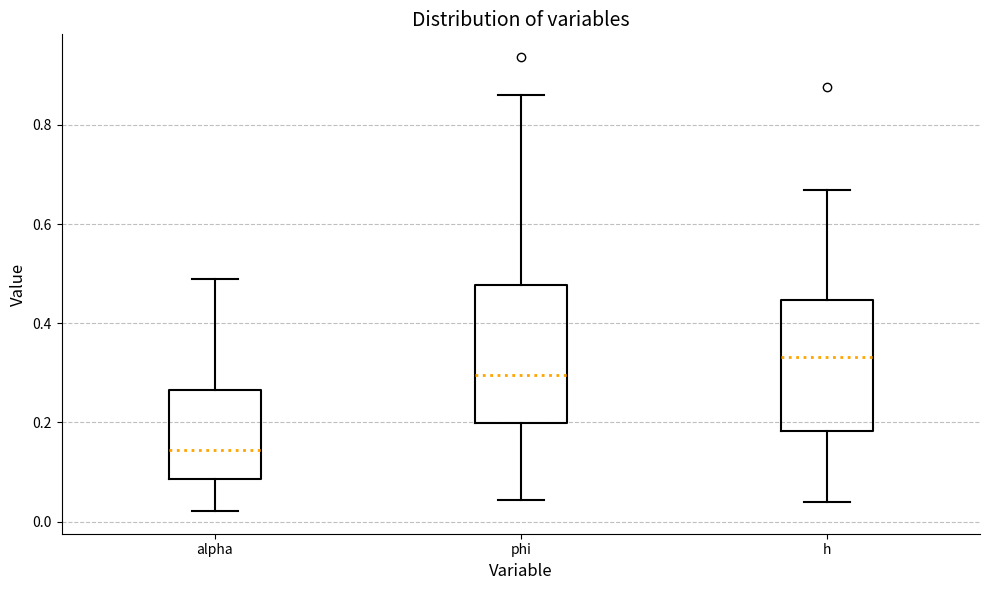

Which box has the lowest median line?

alpha